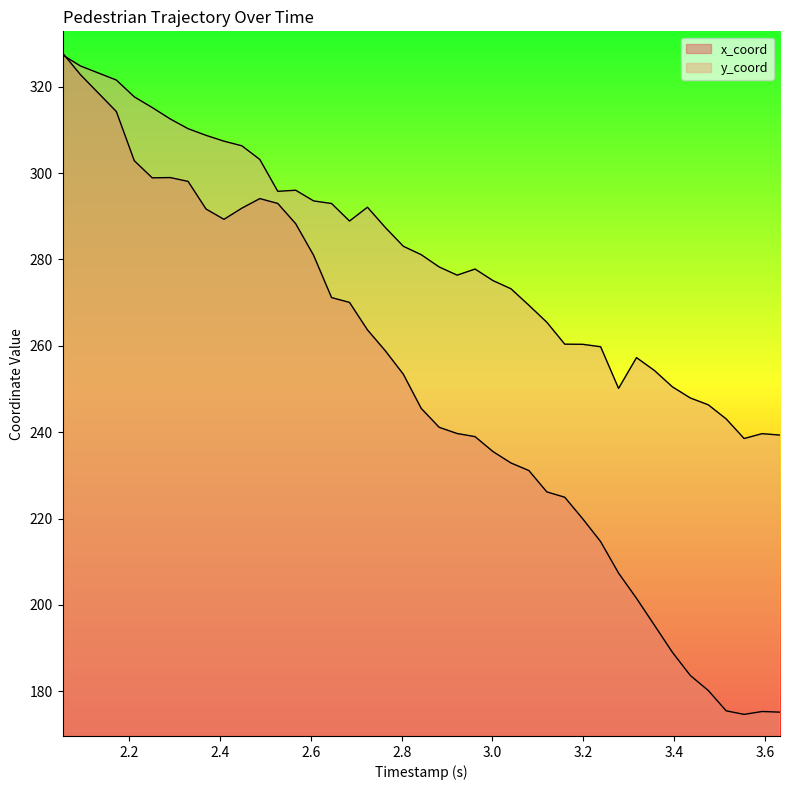

True or false: x_coord and y_coord intersect in this chart.

True